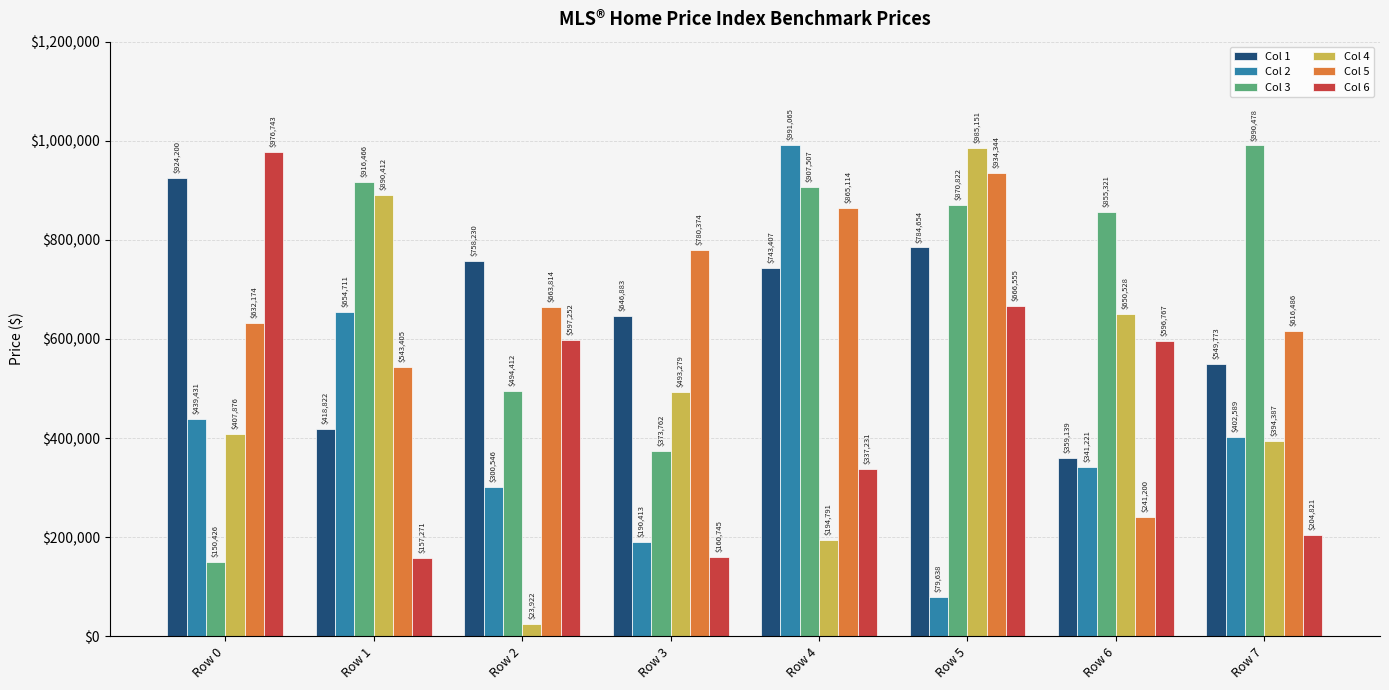

Which series changed the most between Row 3 and Row 5?

Col 6